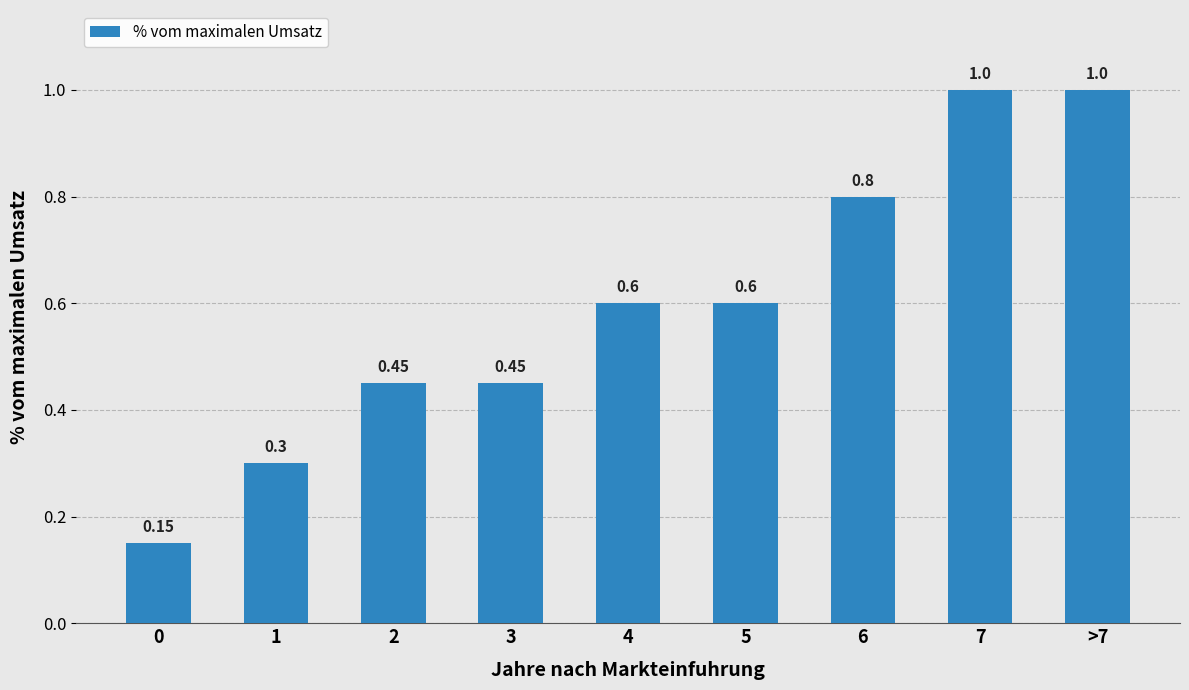

What is the change in value from 1 to >7?

+0.7